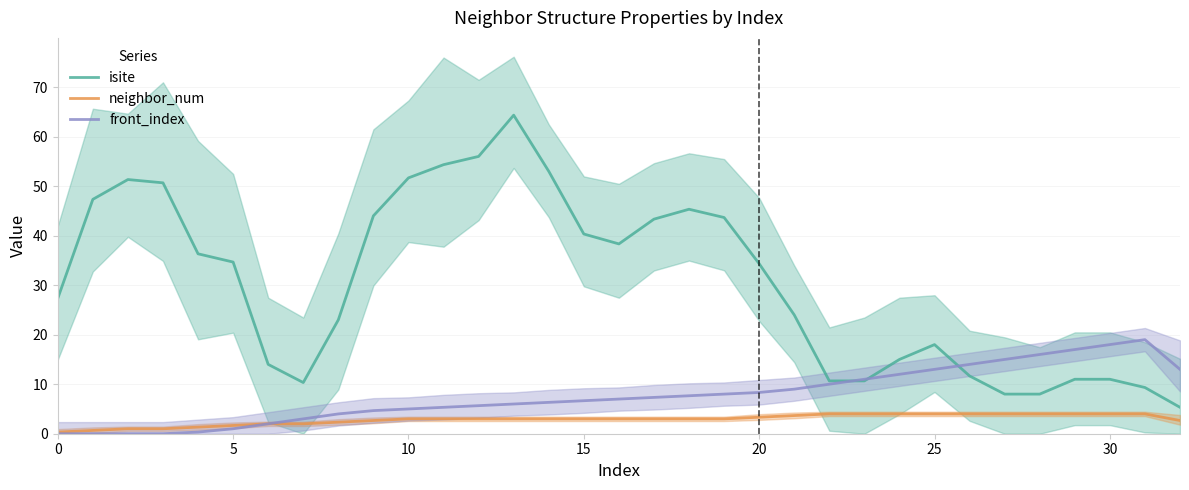

In front_index, how many points are higher than both neighbors (excluding endpoints)?

1